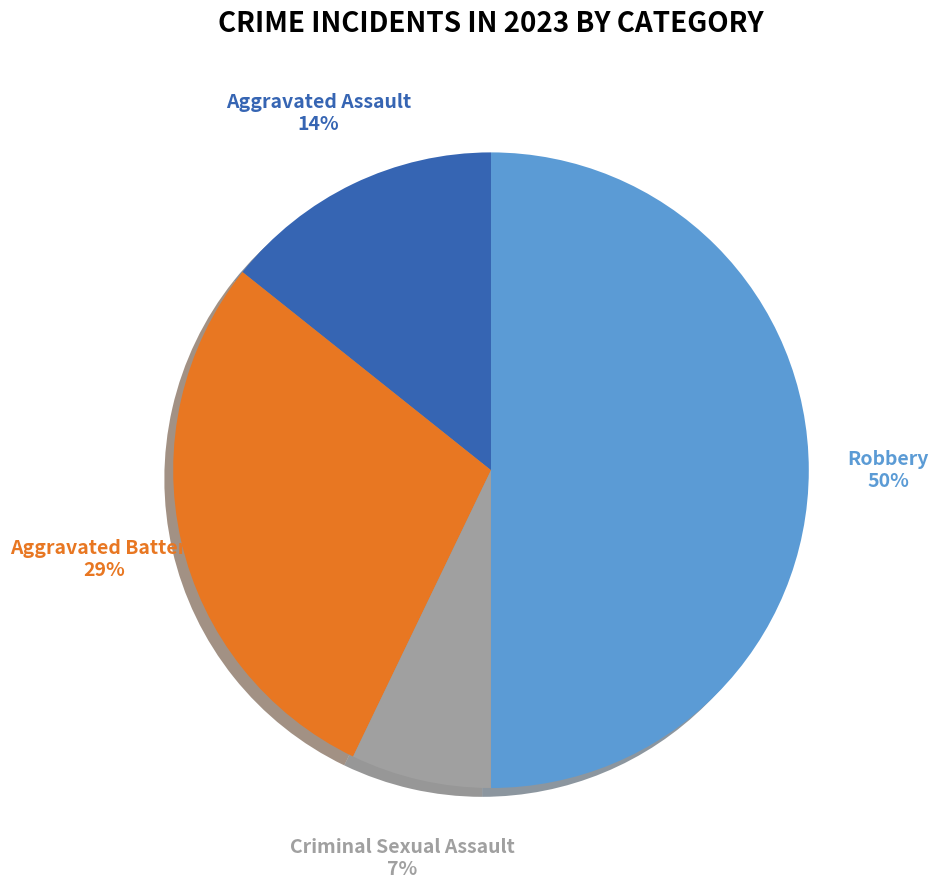

How many segments does this pie chart have?

4